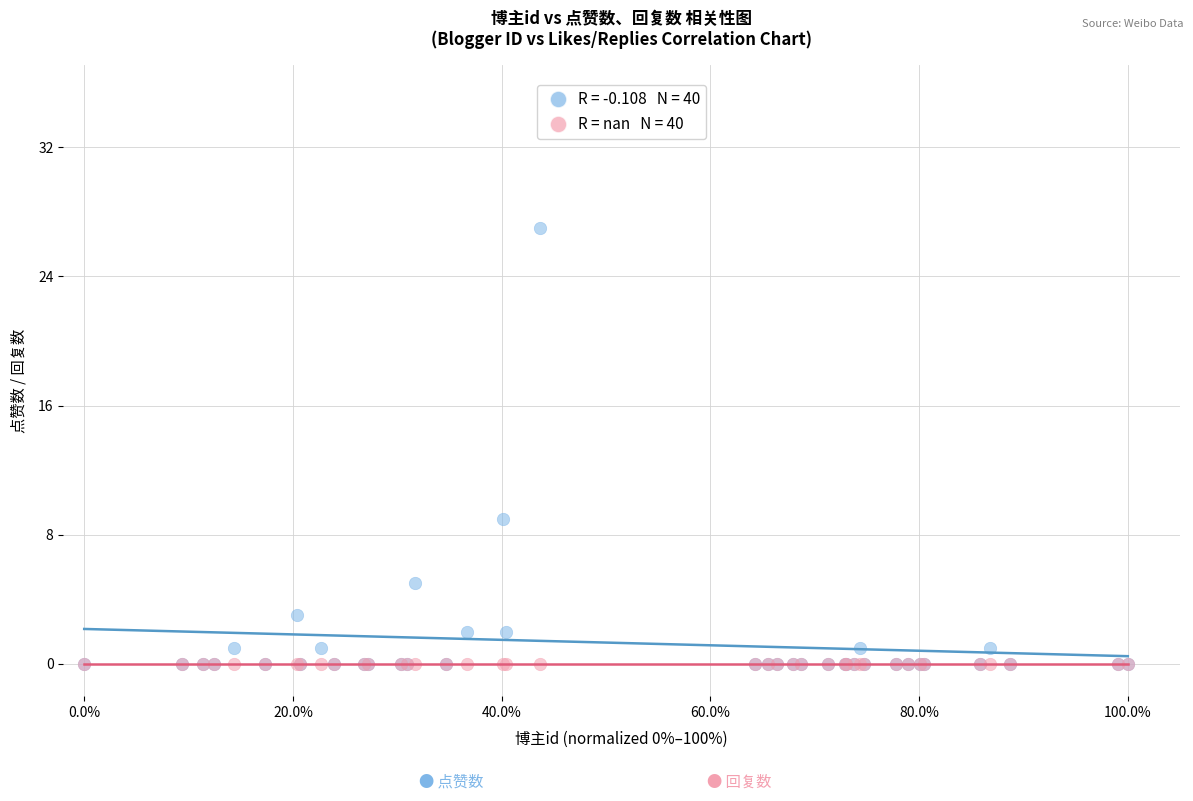

Across all series, what Y value is closest to 13?

9